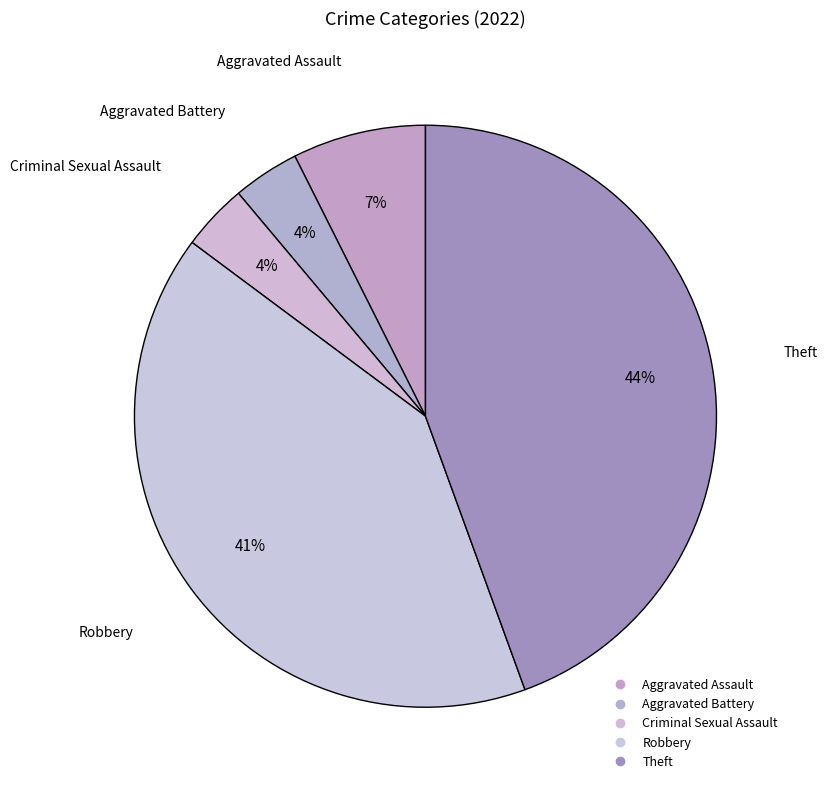

Between Aggravated Battery and Aggravated Assault, which is larger?

Aggravated Assault